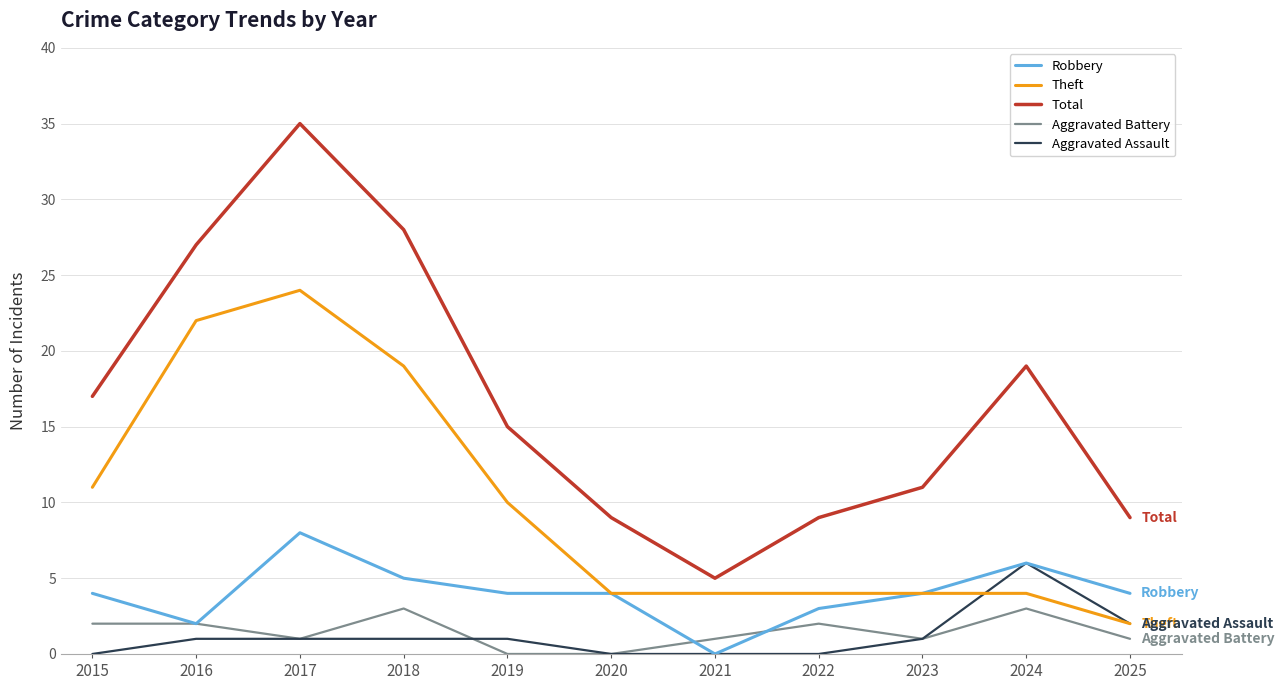

What is the spread (max minus min) of values at 2017?

34